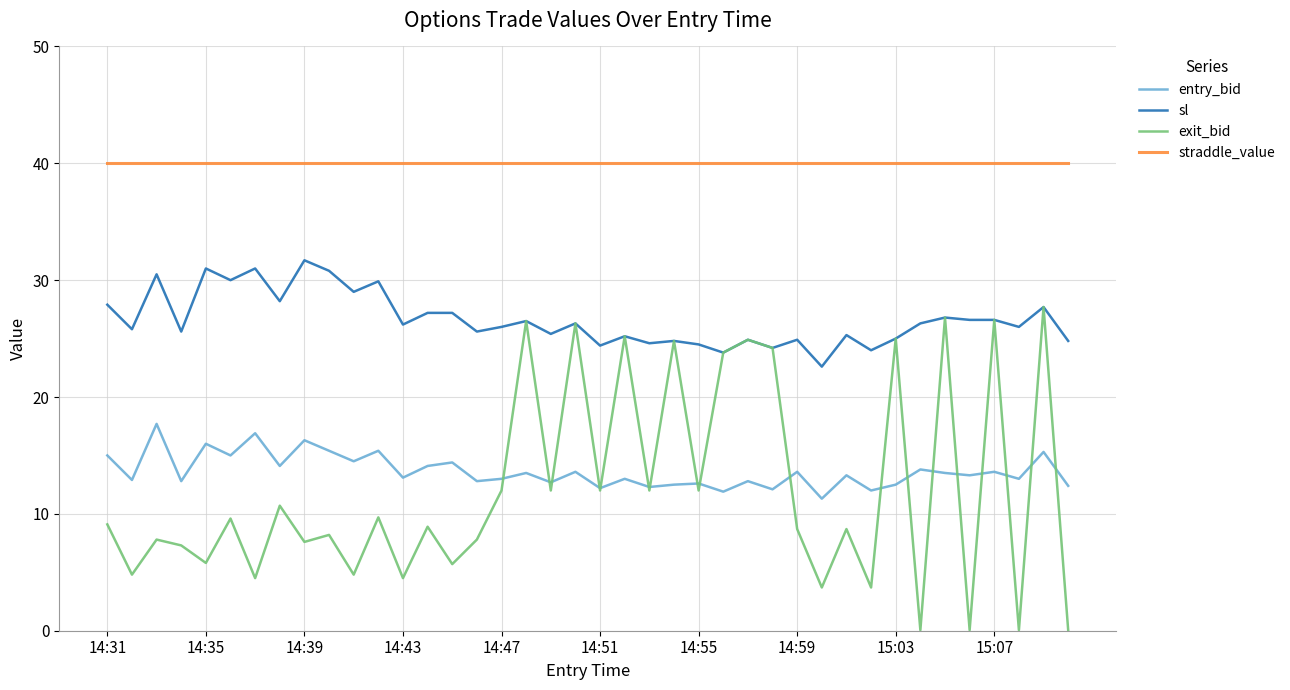

Which series has the largest total across all categories?

straddle_value